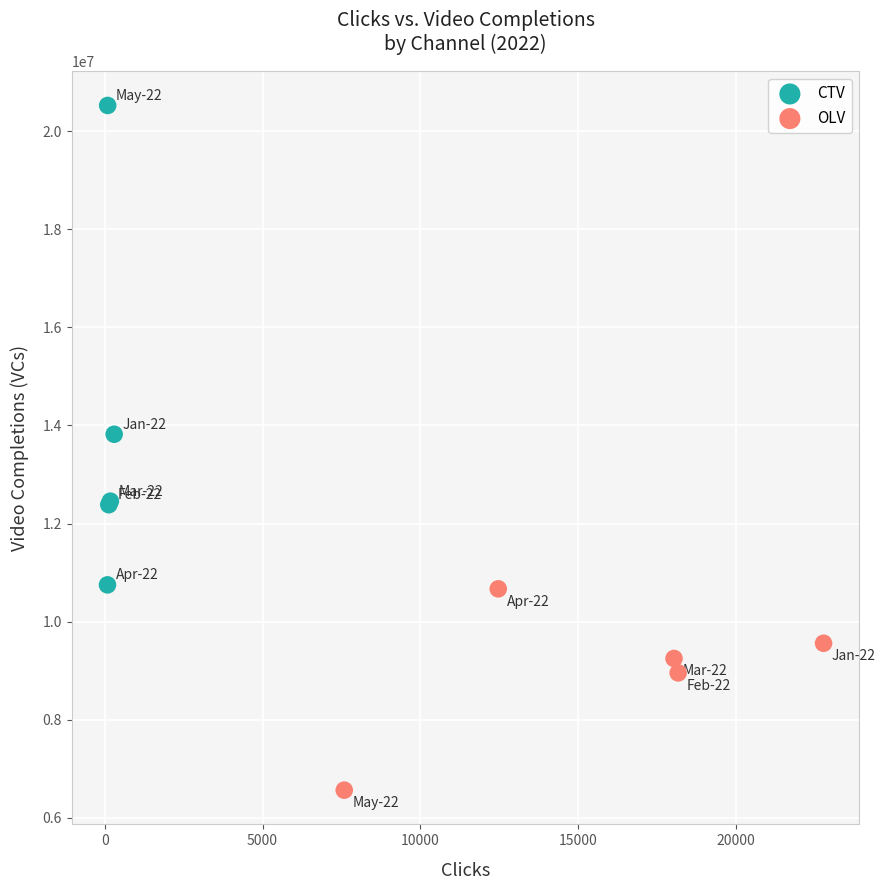

Which series has the largest Y range (max minus min)?

CTV